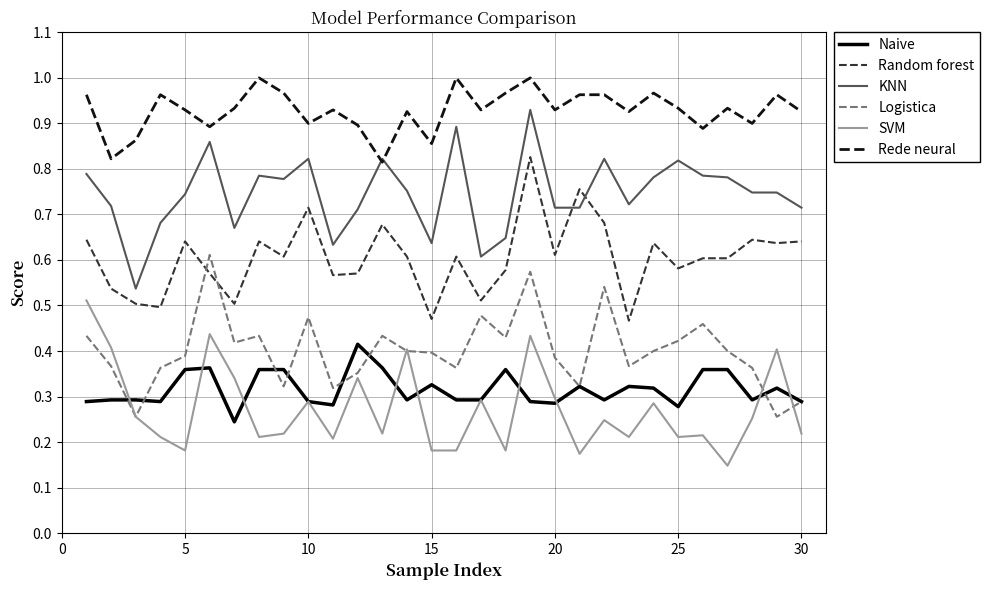

Which series has the widest spread of values?

KNN